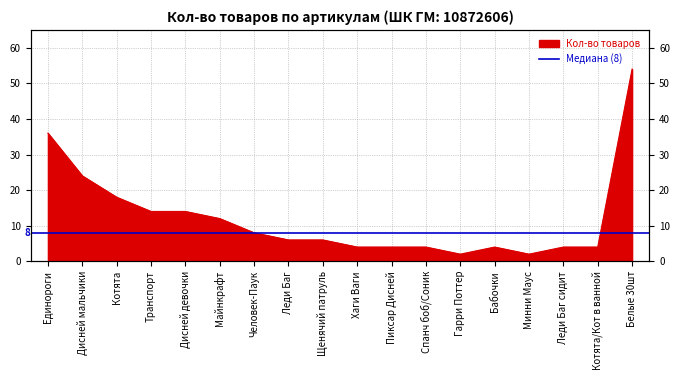

What is the average value?

12